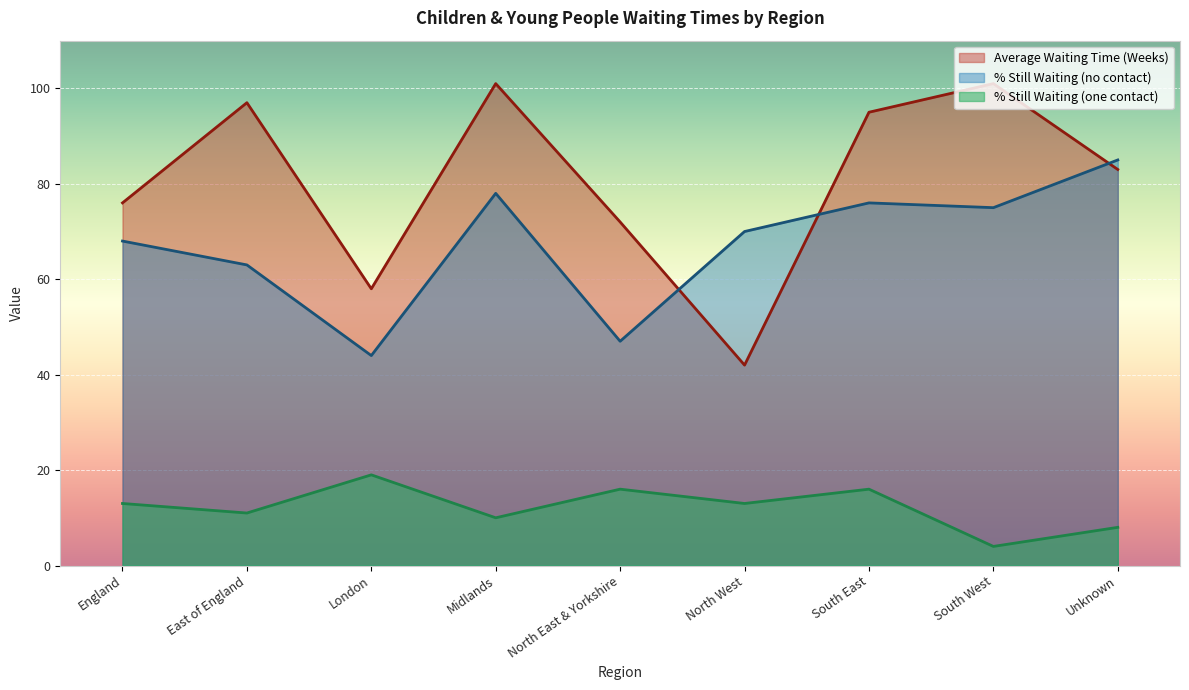

Reading right to left, list all the values displayed in this chart.

Average Waiting Time (Weeks): 83	101	95	42	72	101	58	97	76
% Still Waiting (no contact): 85	75	76	70	47	78	44	63	68
% Still Waiting (one contact): 8	4	16	13	16	10	19	11	13